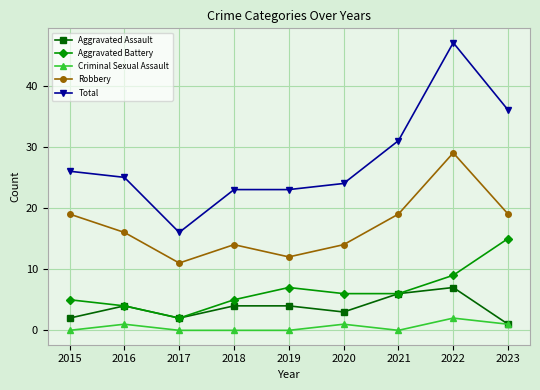

True or false: Robbery and Aggravated Battery intersect in this chart.

False